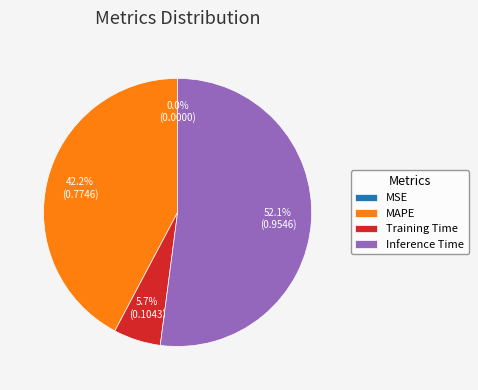

Which category has the biggest portion of the pie?

Inference Time